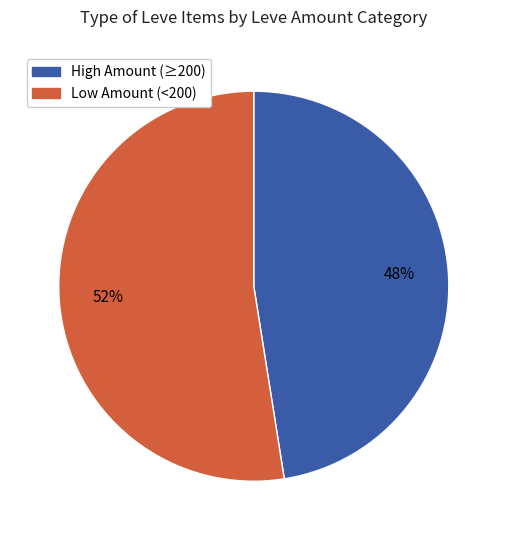

To the nearest percent, what is the average slice percentage?

50%